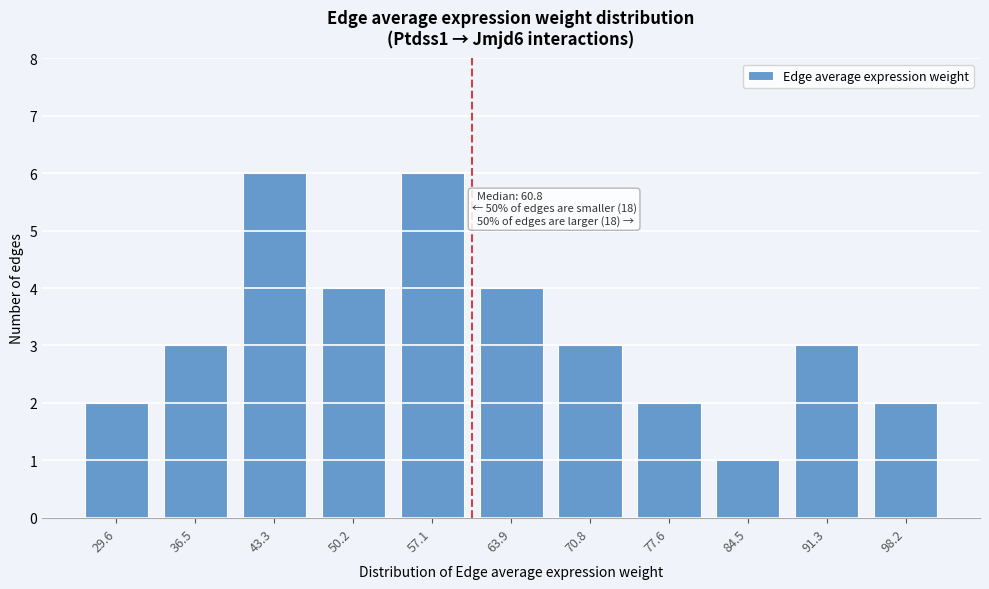

Reading left to right, extract all data points from this chart.

2	3	6	4	6	4	3	2	1	3	2